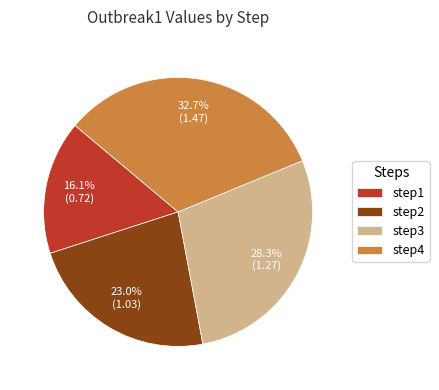

Which slice is the smallest?

step1